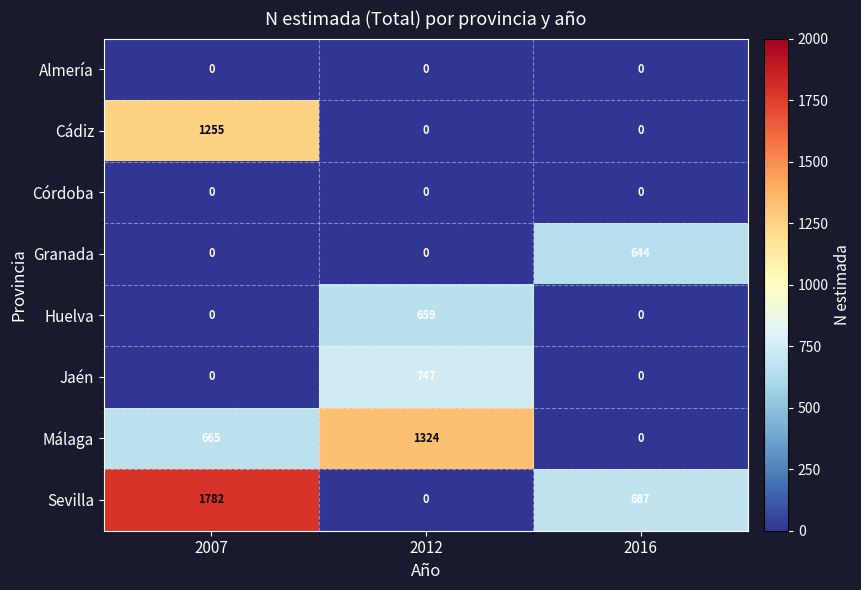

What is the spread (max minus min) of values at 2007?

1782